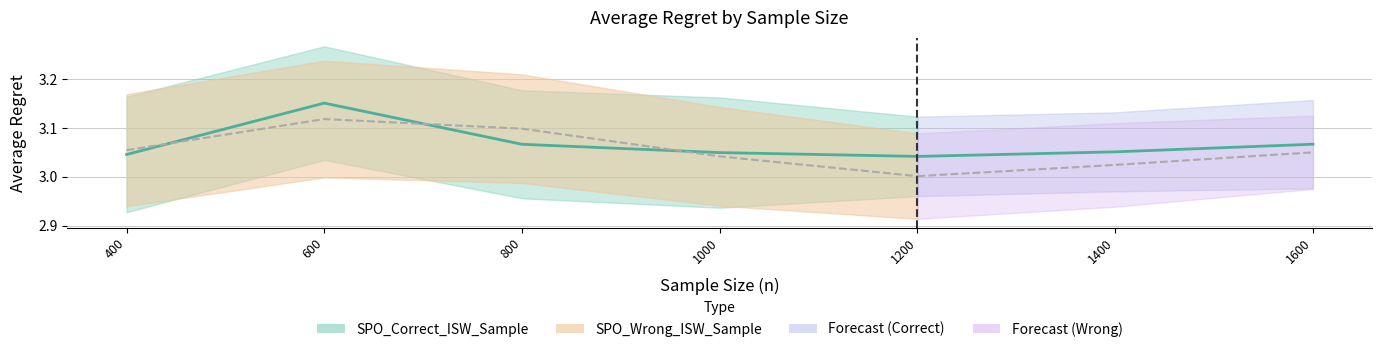

List the labels in order of SPO_Correct_ISW_Sample value, largest first.

600, 800, 1000, 400, 1200